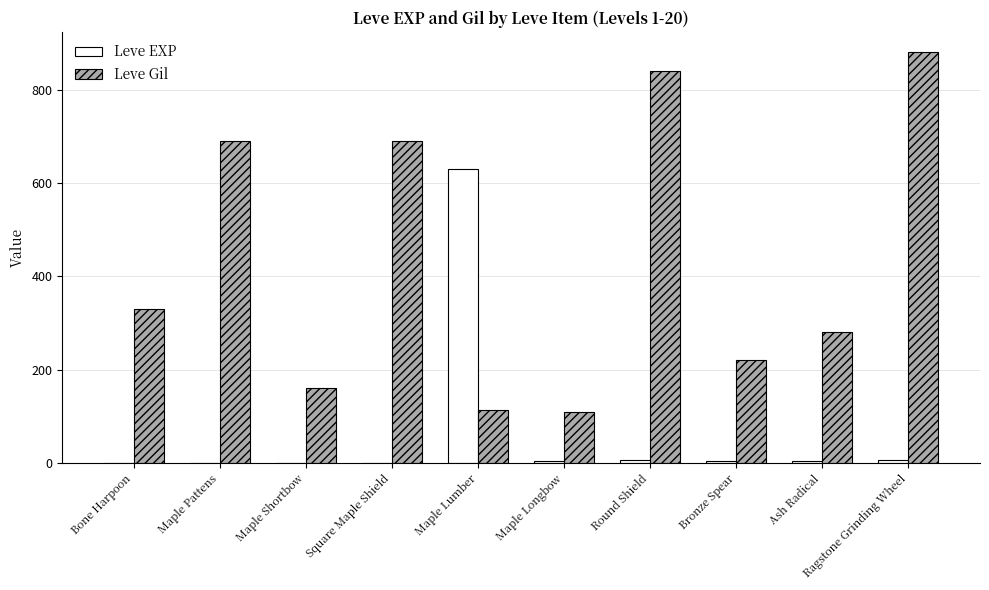

Which series has the widest spread of values?

Leve Gil